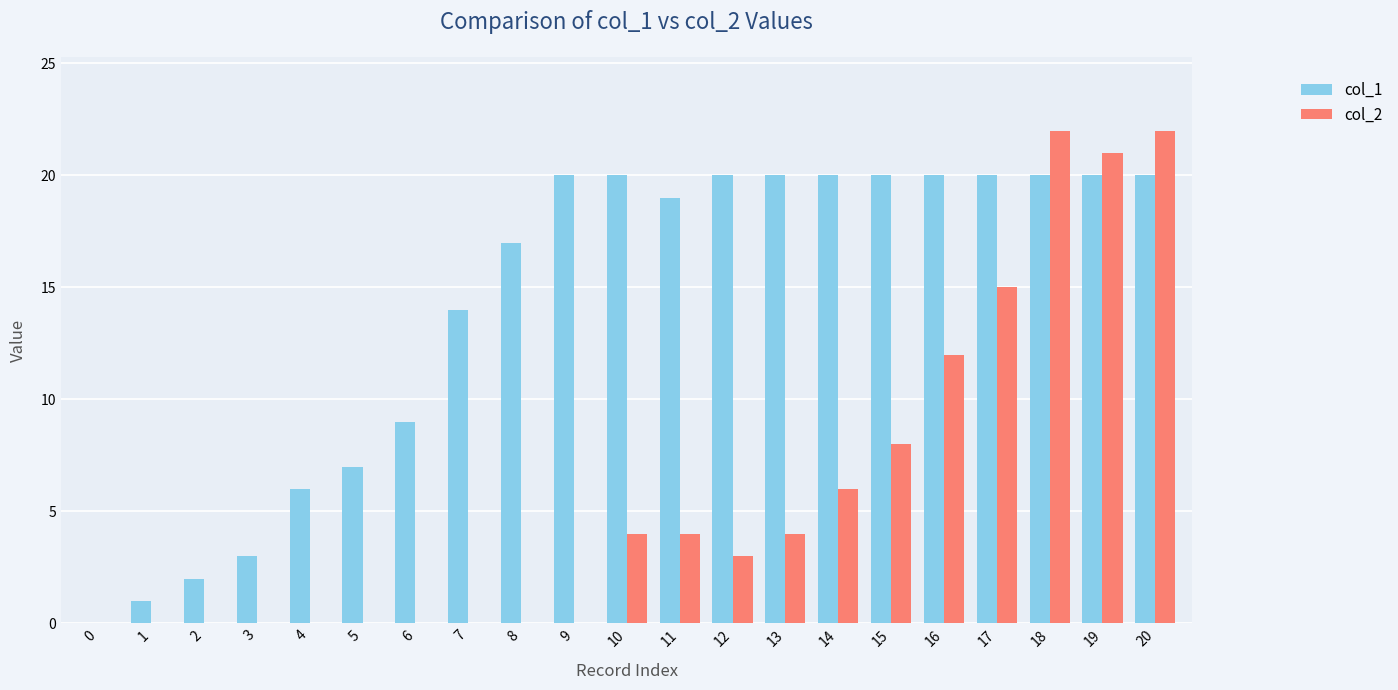

What is the highest value of the col_2 series?

22